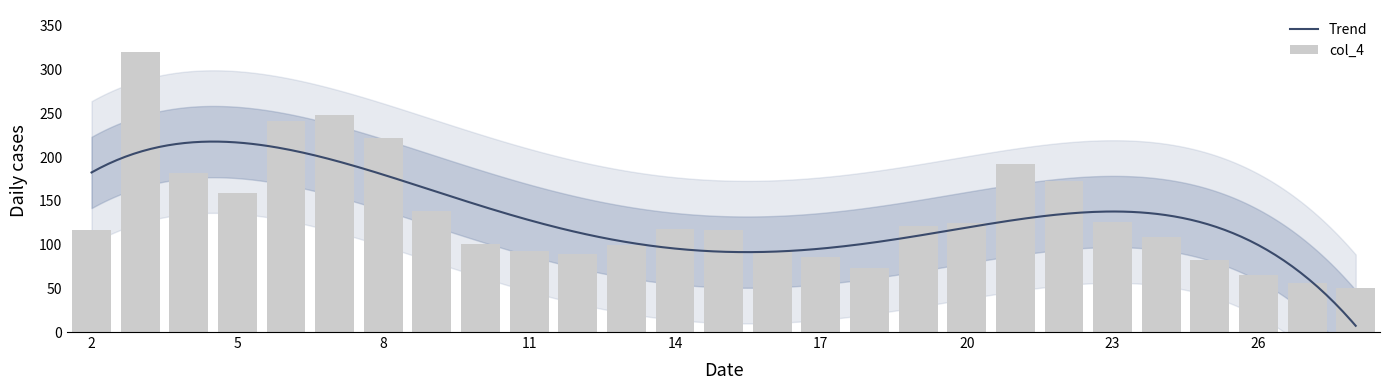

What is the change in value from 7 to 25?

-166.5